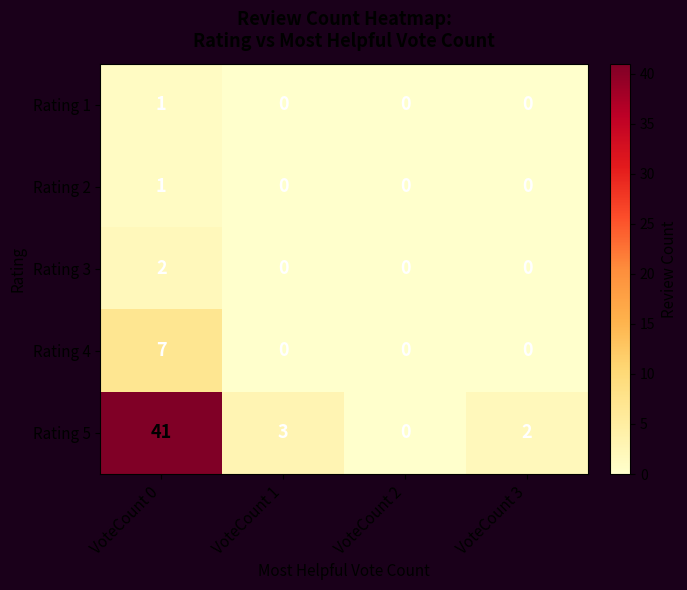

What is the spread (max minus min) of values at VoteCount 0?

40